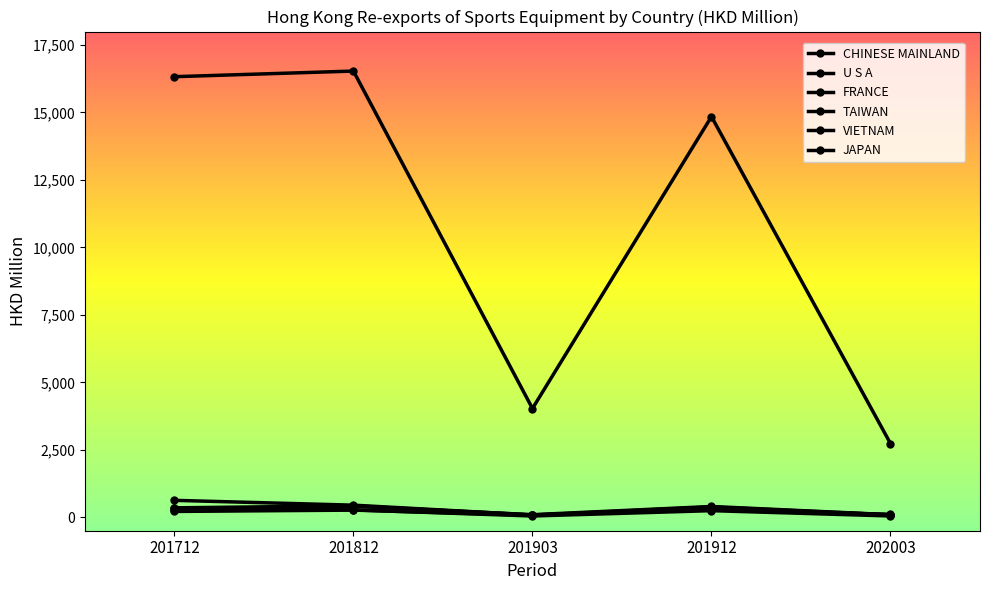

Which category has the highest value in the CHINESE MAINLAND series?

201812